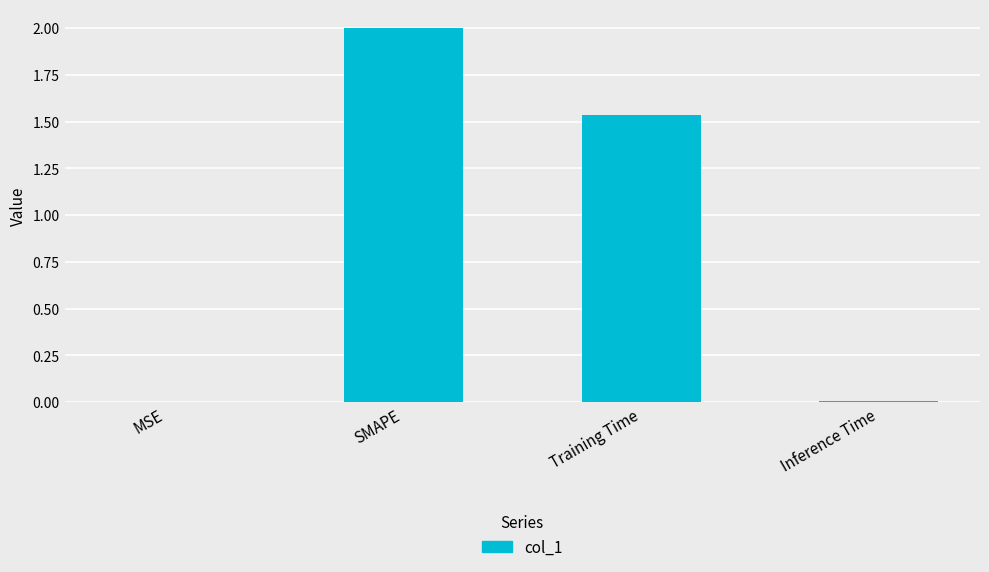

What is the change in value from SMAPE to Training Time?

-0.5